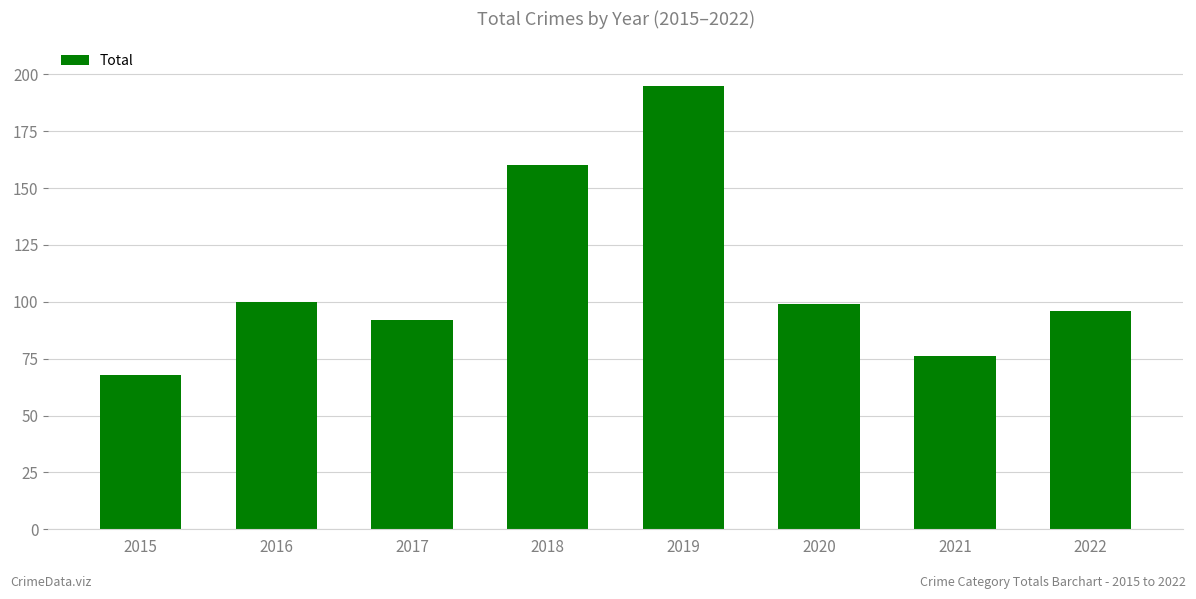

What is the difference between the values at 2018 and 2020?

61